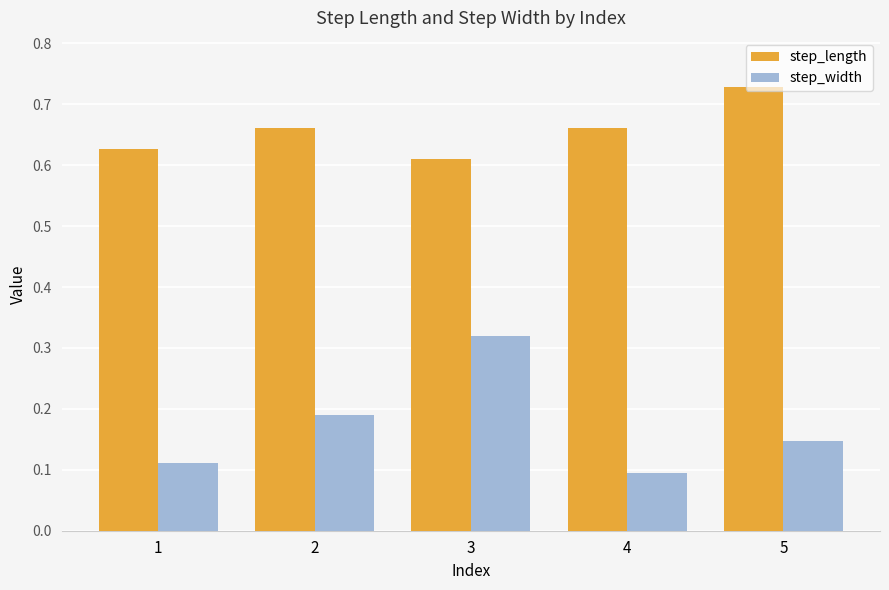

The value of step_length at 1 is 0.4. True or false?

False